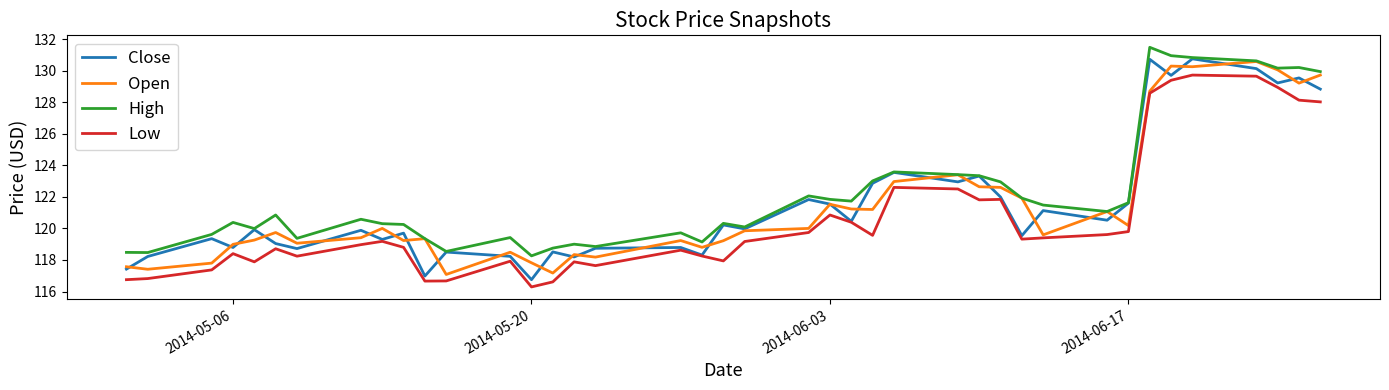

What is the sum of all Low values?

4824.6